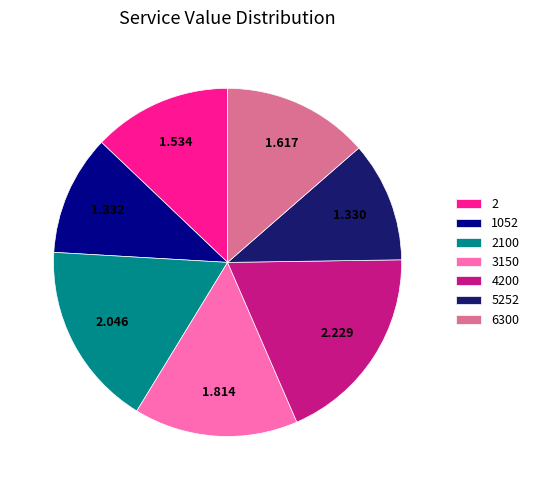

Combined, do 2100 and 6300 account for over 50%?

No